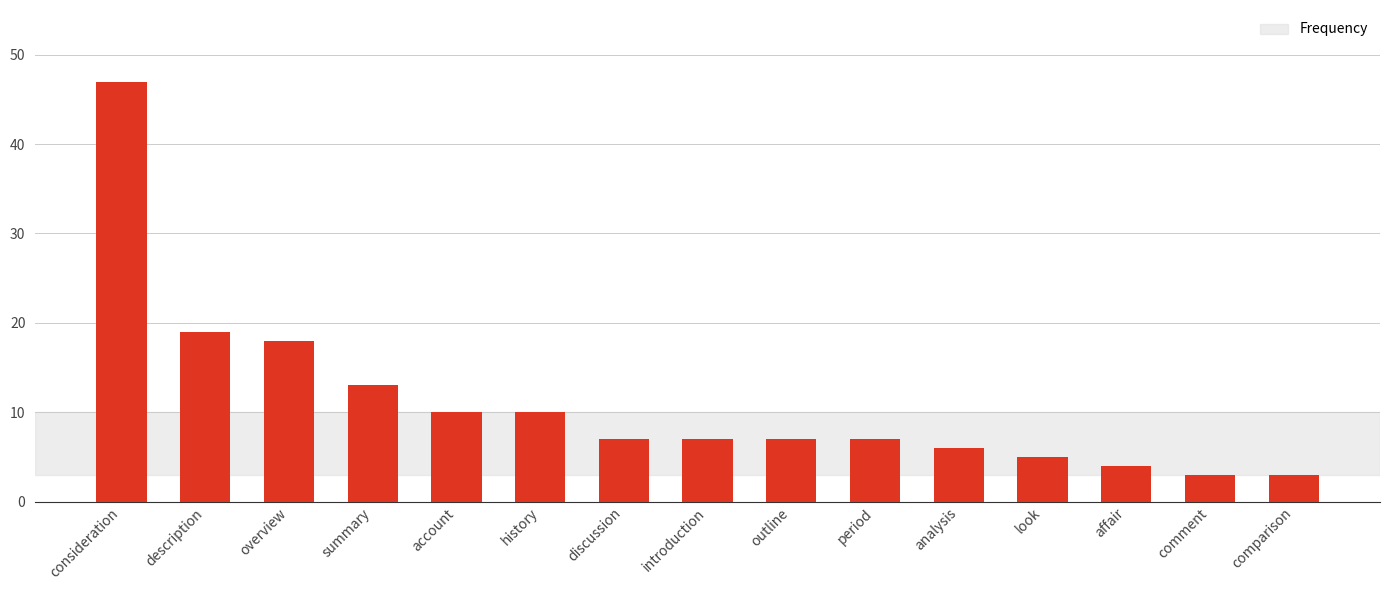

What is the maximum value shown in the chart?

47